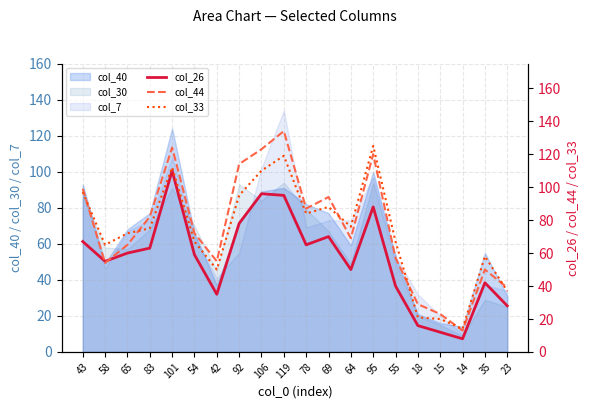

Which series has the widest spread of values?

col_44